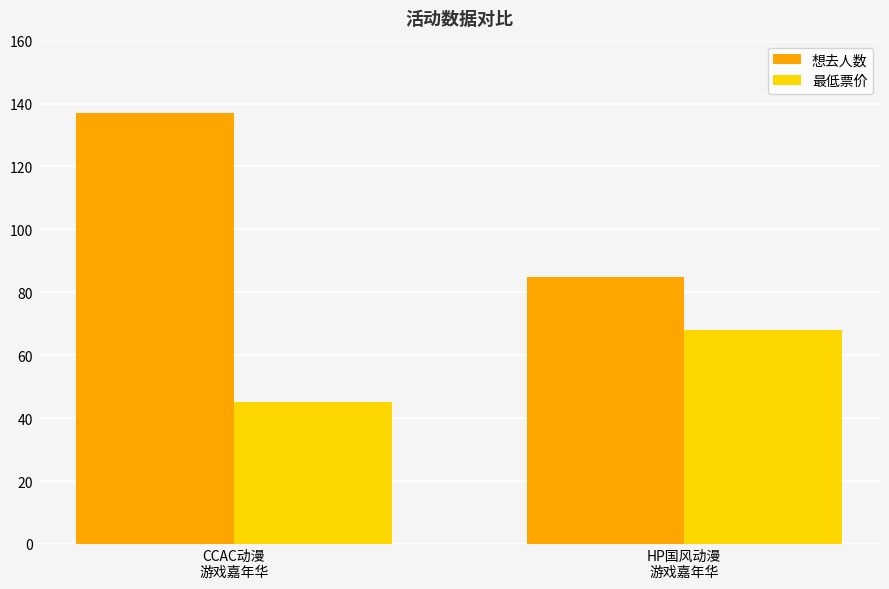

What are all the series names shown in the legend?

想去人数, 最低票价